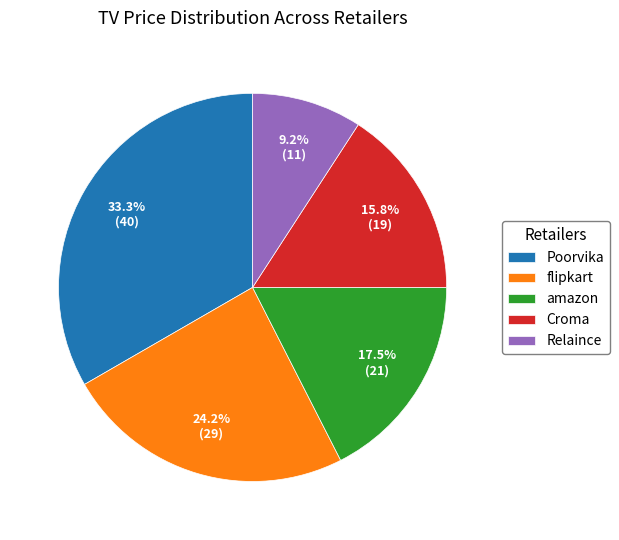

What is the smallest slice in the pie chart?

Relaince